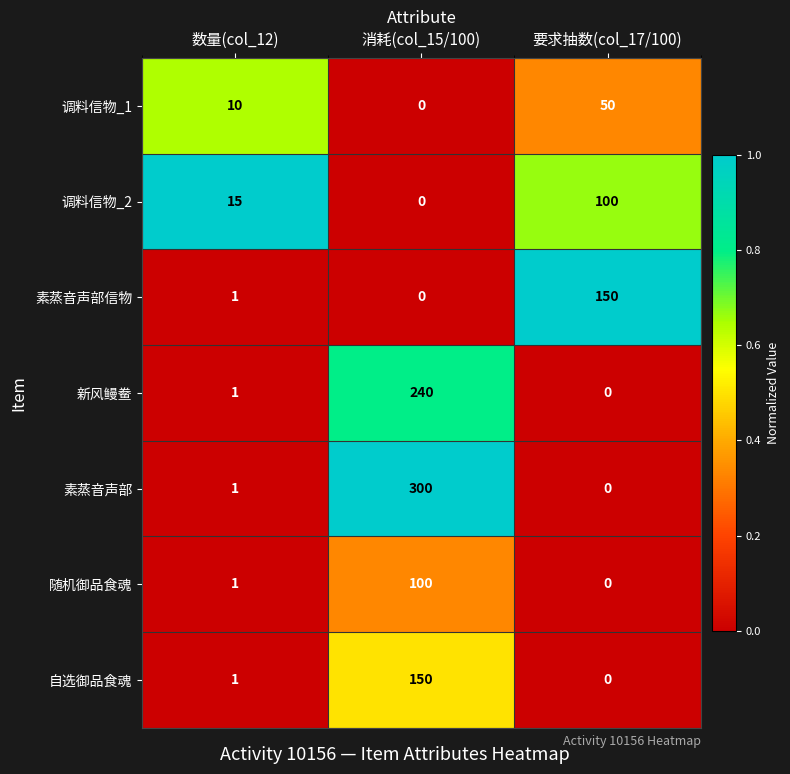

What is the greatest value displayed?

300